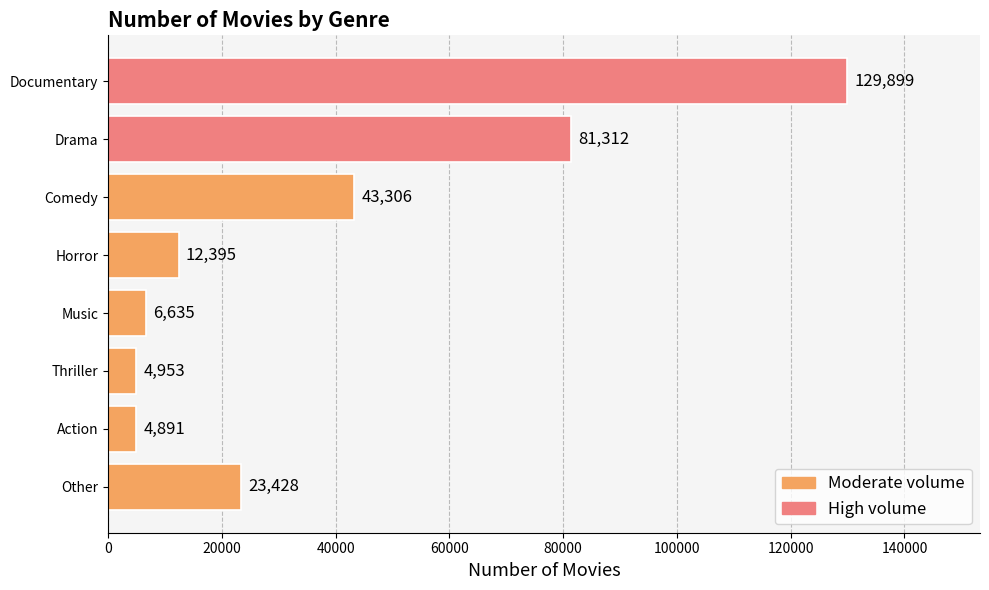

At which label is the value closest to 67395?

Drama